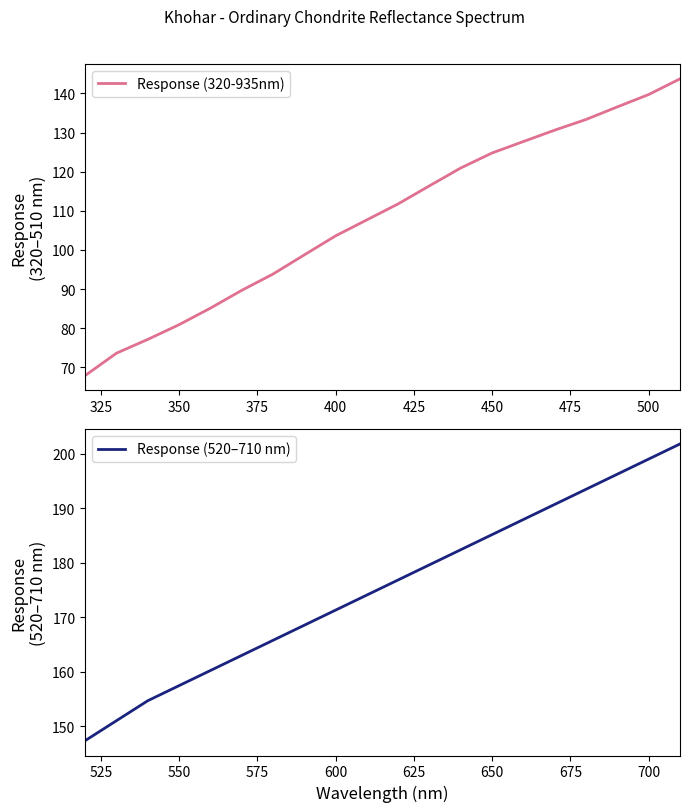

Does the chart have visible grid lines?

No